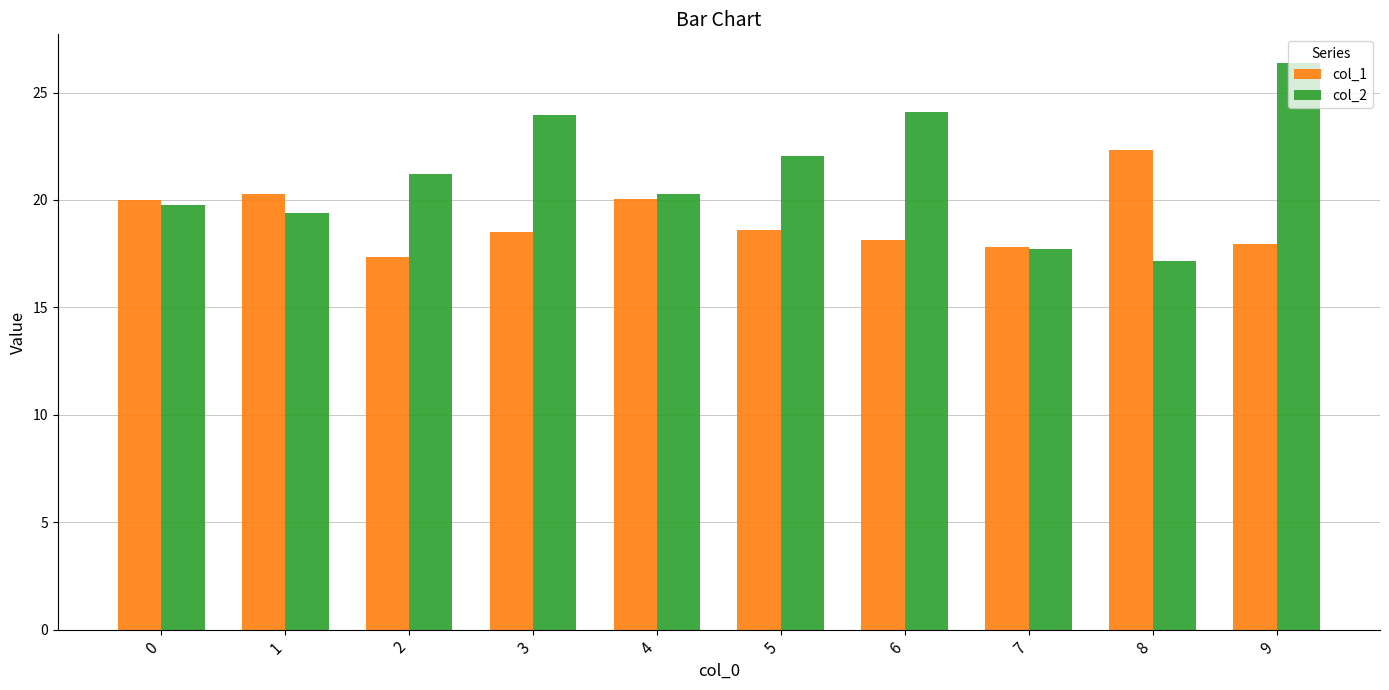

List the series in order of their overall mean, lowest first.

col_1, col_2